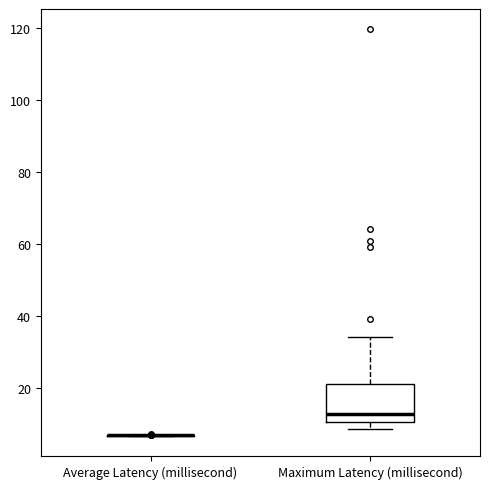

Where is the upper edge of the box for Maximum Latency (millisecond) on the y-axis? The values are not printed on the chart, so give them approximately, as read against the axis.

22